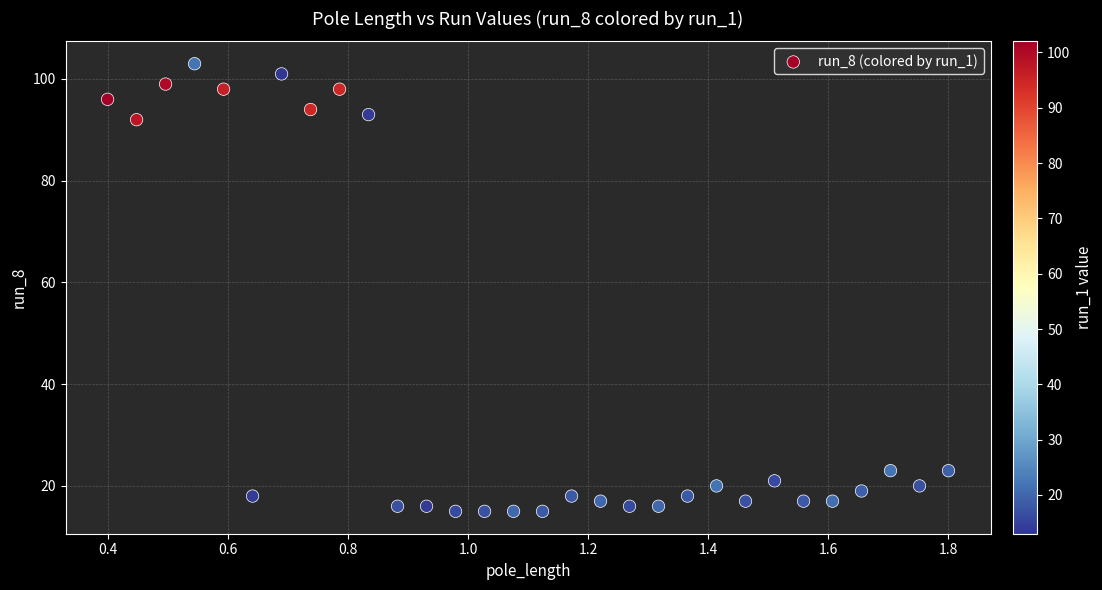

What is the range of Y values (max minus min)?

88